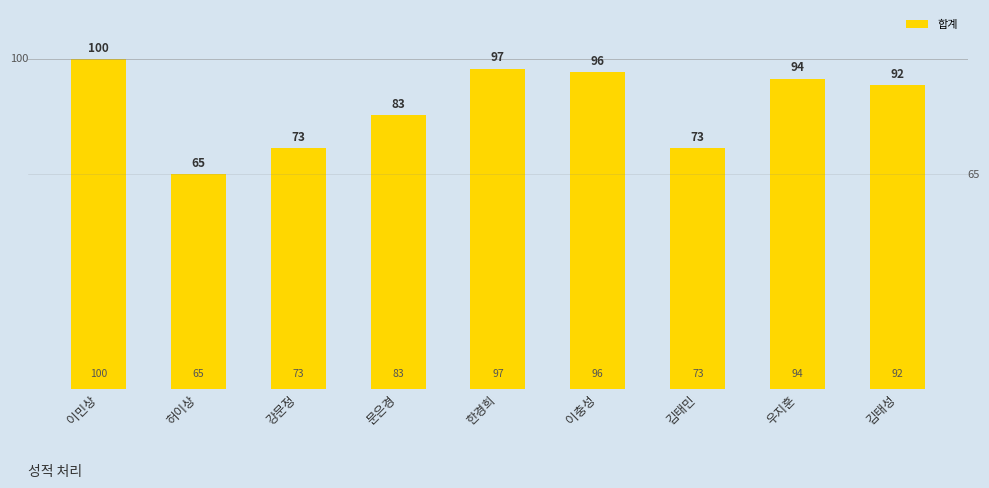

Is it true that the value at 문은경 is 83?

True